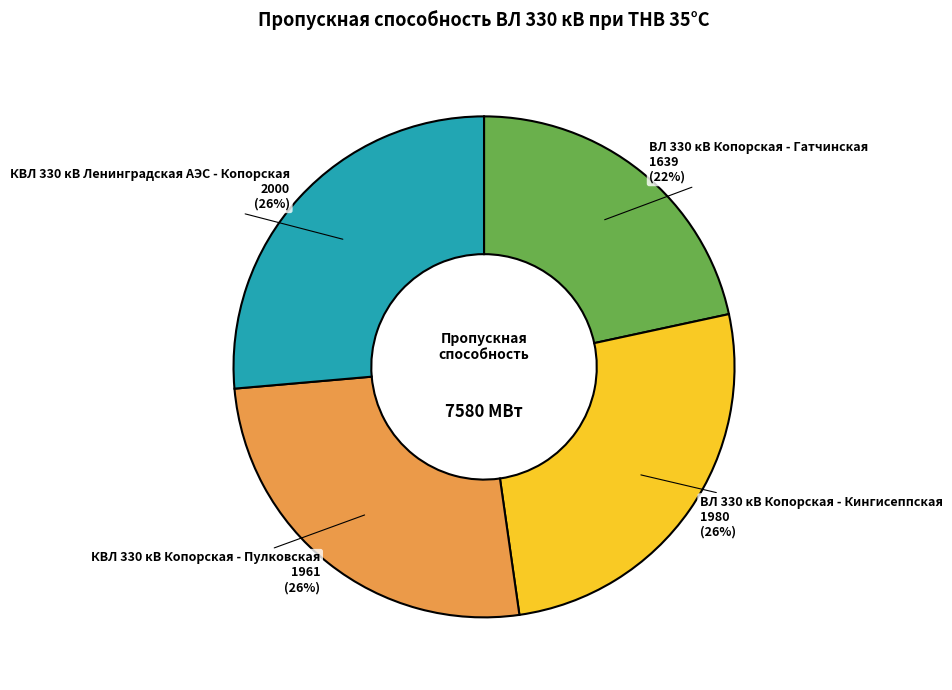

What is the smallest slice in the pie chart?

ВЛ 330 кВ Копорская - Гатчинская